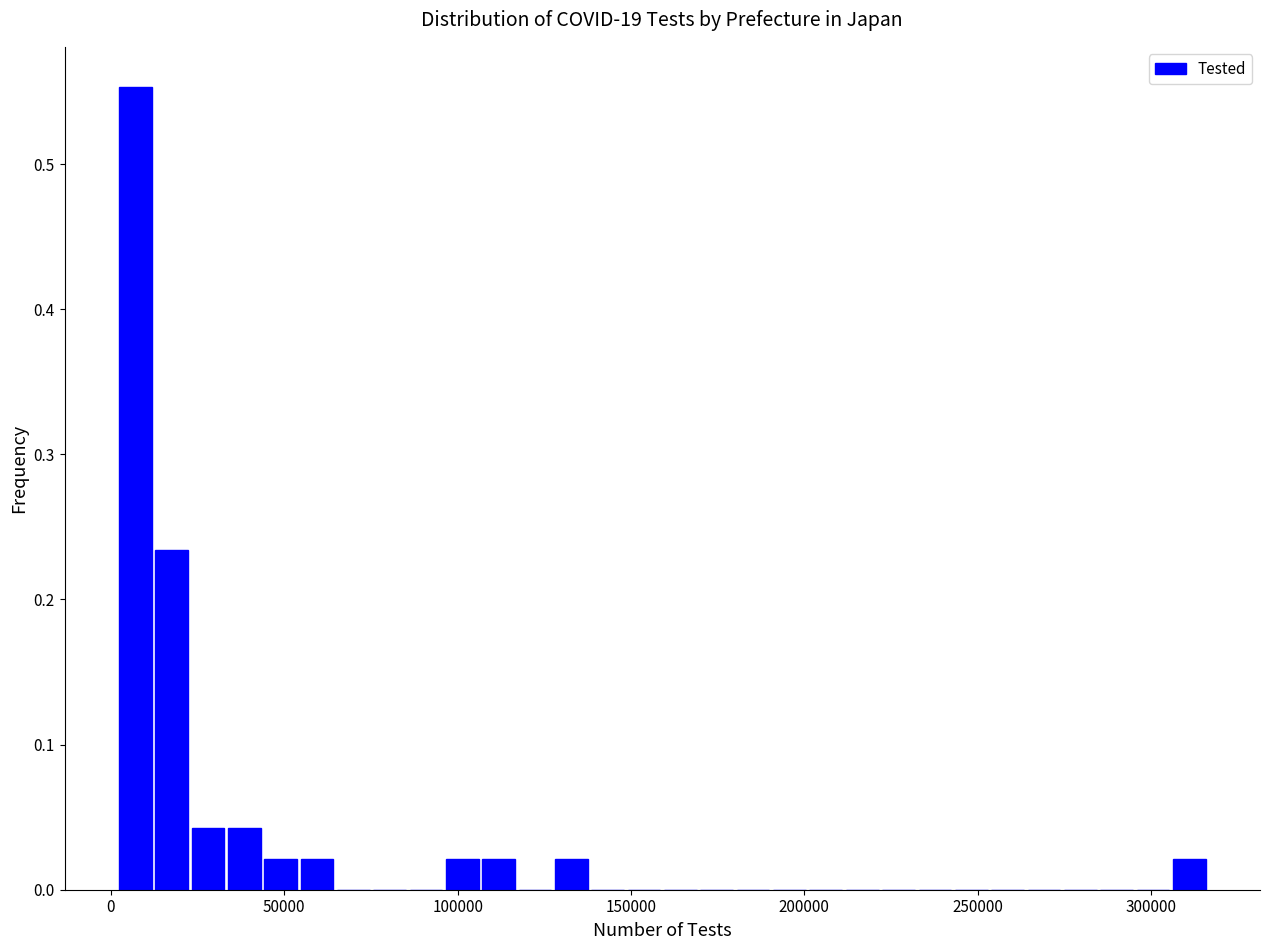

Read against the x-axis, roughly where is the centre of the tallest bar?

5000